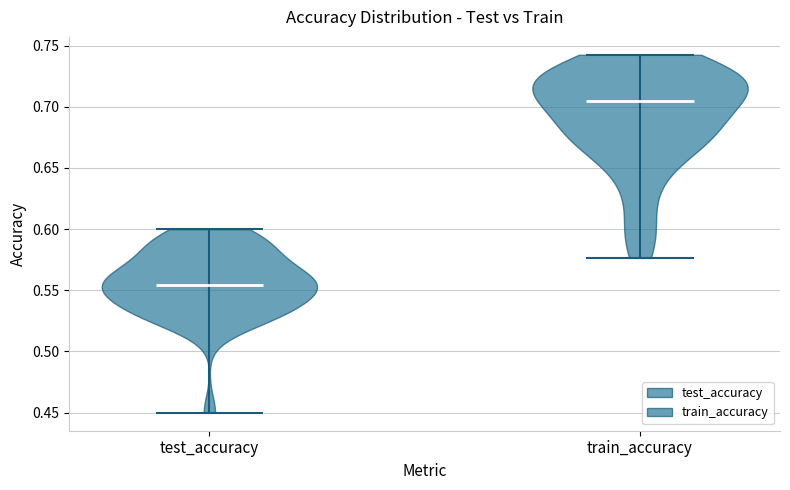

Reading left to right, read every violin against the y-axis: where its median line is, and the lowest and highest points it reaches. The values are not printed on the chart, so give them approximately, as read against the axis.

test_accuracy: median line 0.555, lowest point 0.450, highest point 0.600
train_accuracy: median line 0.705, lowest point 0.575, highest point 0.740